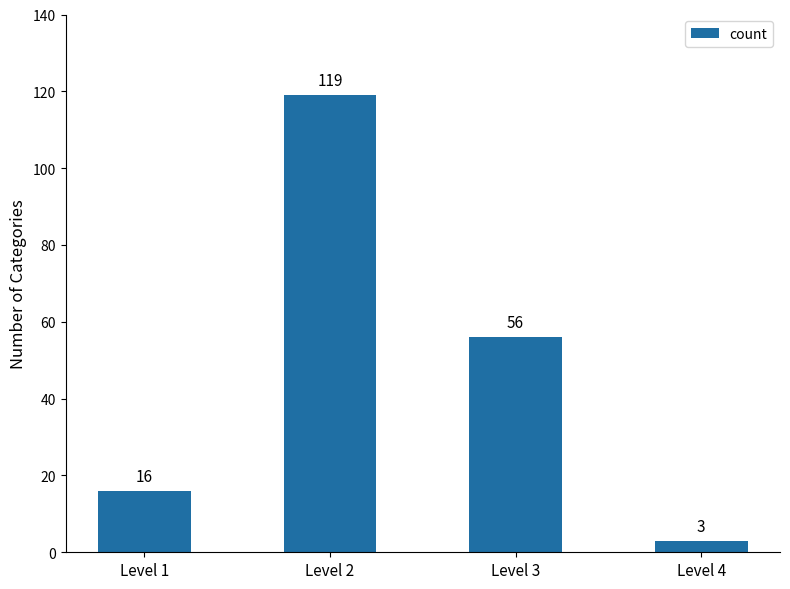

Count the values in the range 16 to 119.

3